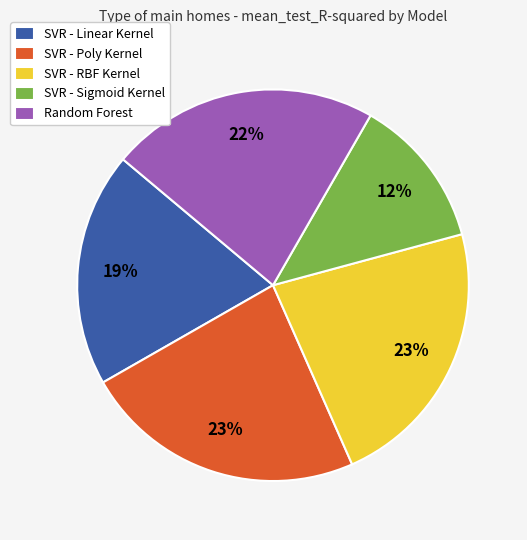

What percentage is the SVR - Linear Kernel slice, to the nearest percent?

19%